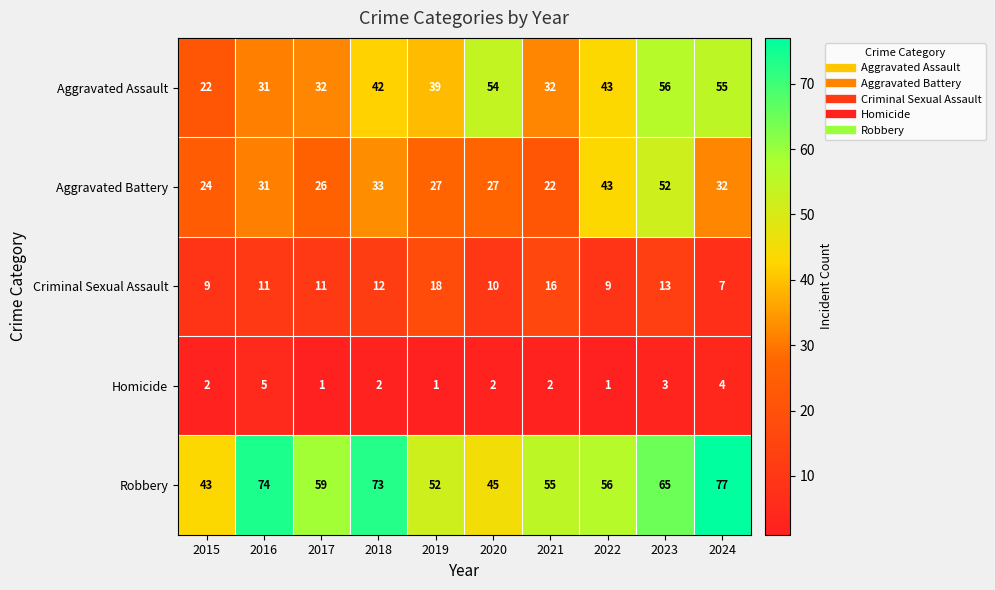

What is the approximate value of Aggravated Battery at 2015?

24